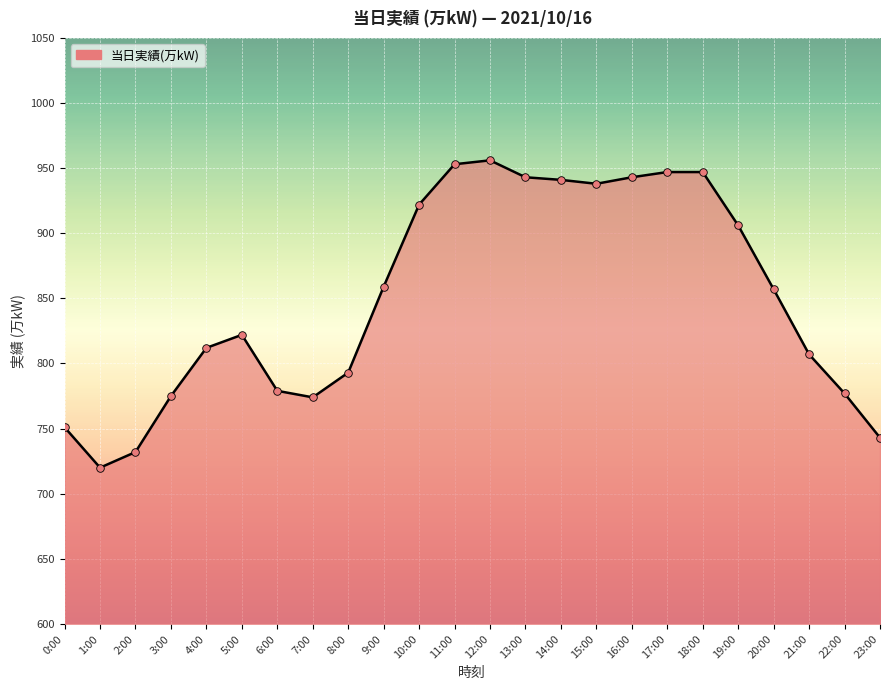

What is the ratio of the value at 14:00 to the value at 23:00?

1.3